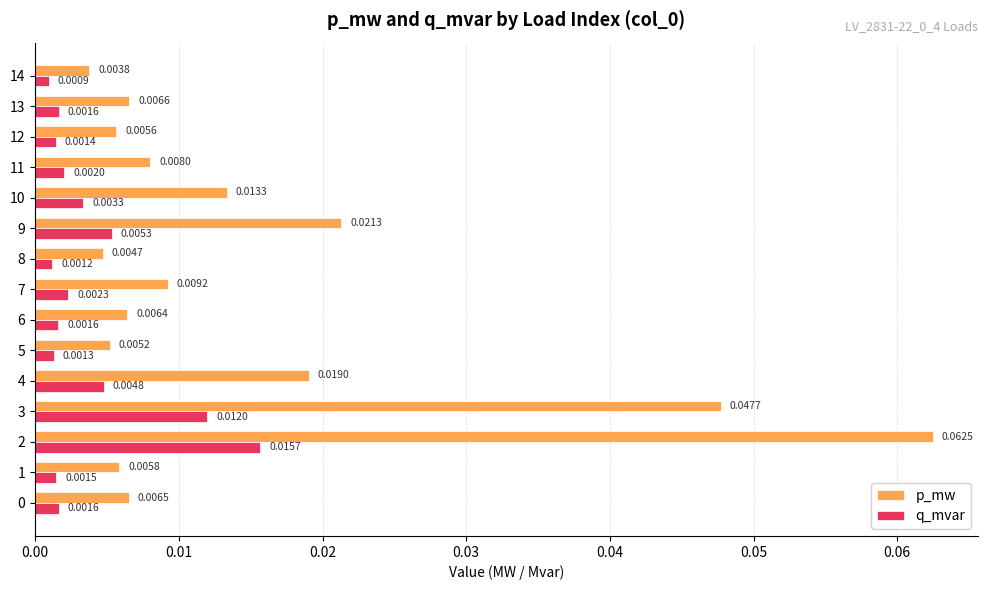

Which series has the largest range (max minus min)?

p_mw